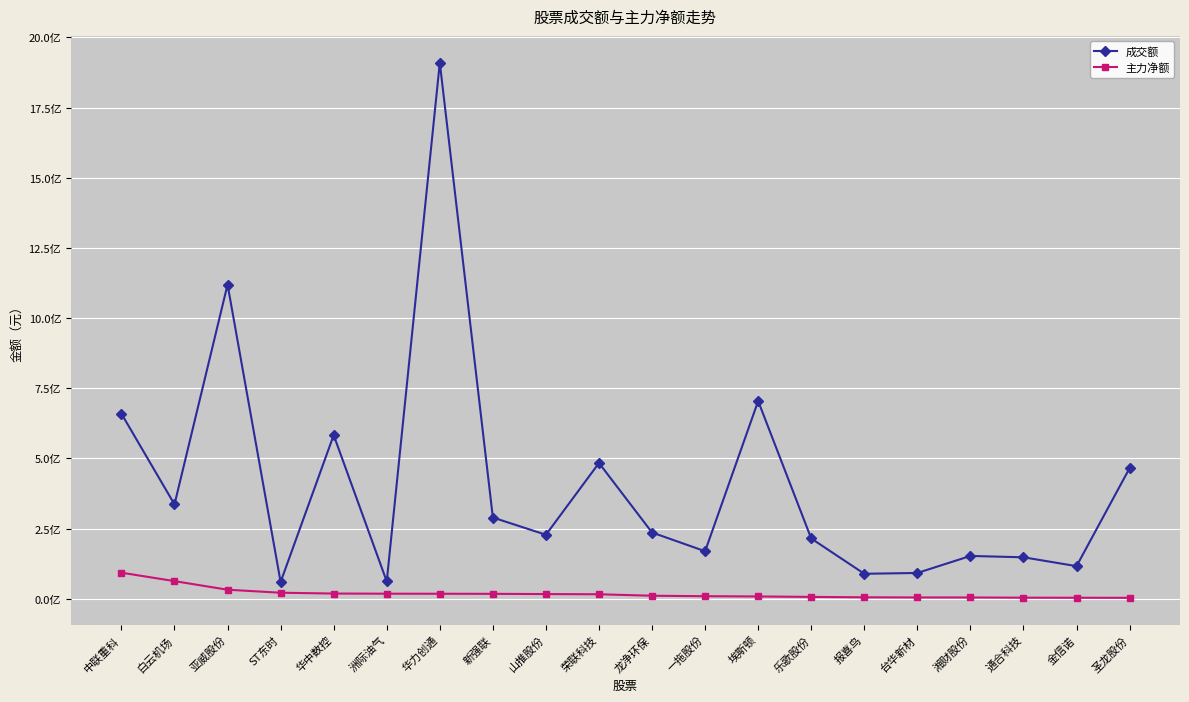

What are all the series names shown in the legend?

成交额, 主力净额